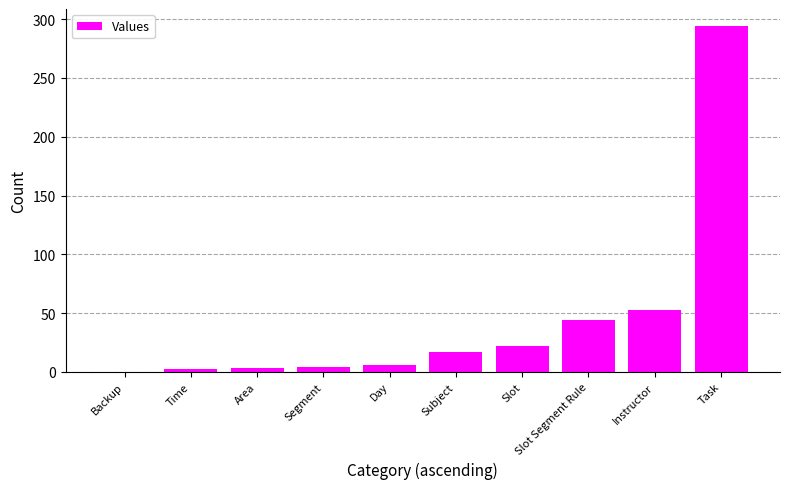

What is the difference between the values at Time and Backup?

2